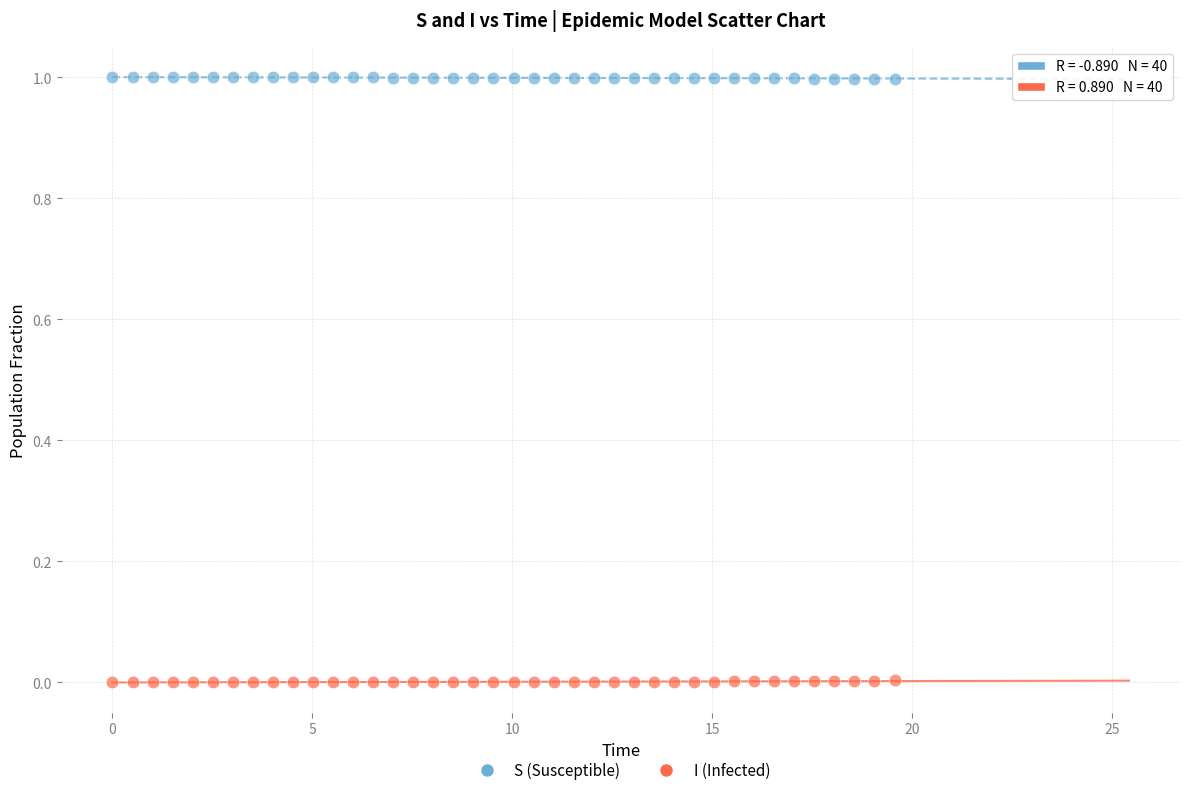

Across all data points, what is the range of Y values (max minus min)?

1.0